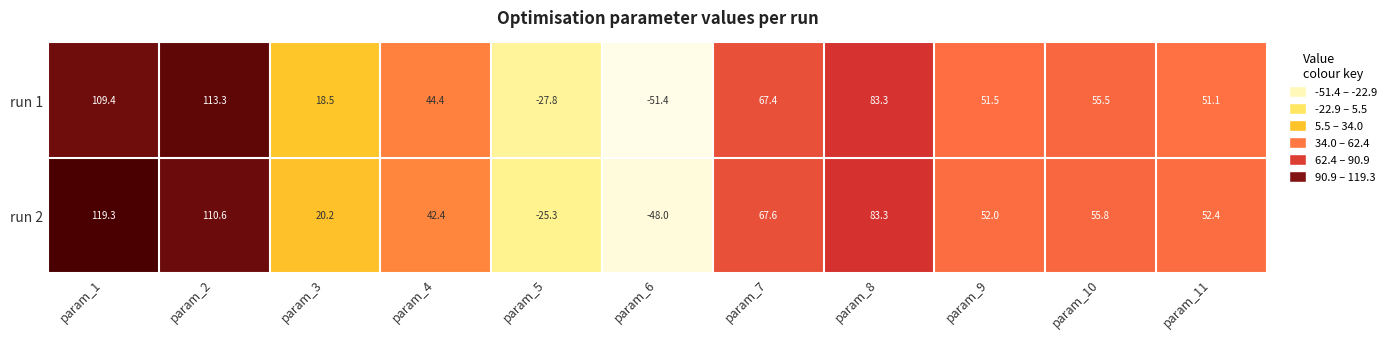

Which series has the widest spread of values?

run 2